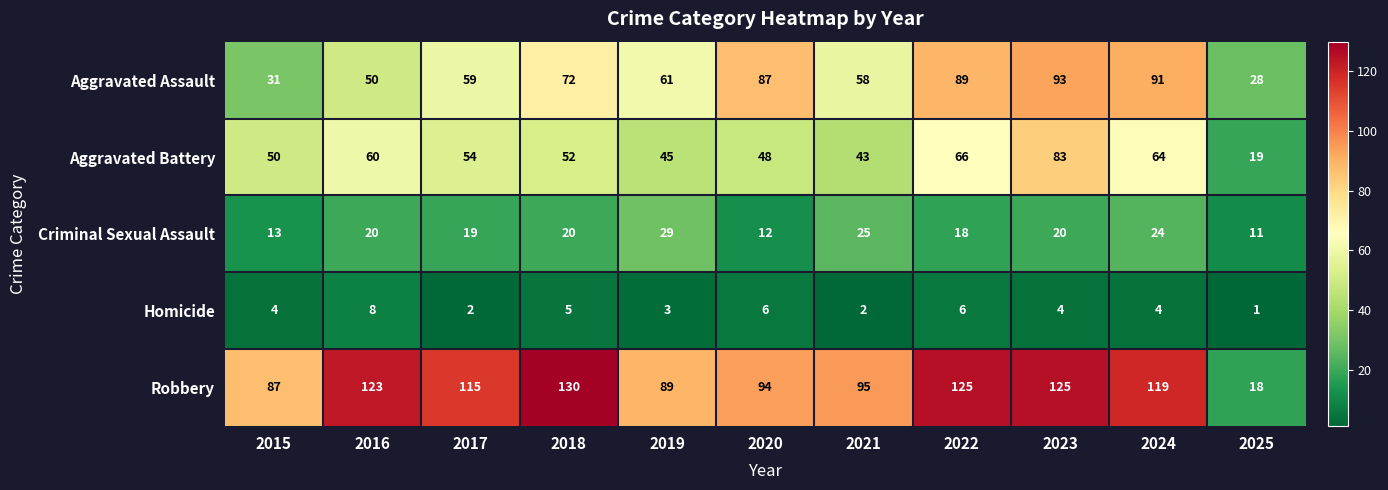

The value of Criminal Sexual Assault at 2016 is 20. True or false?

True